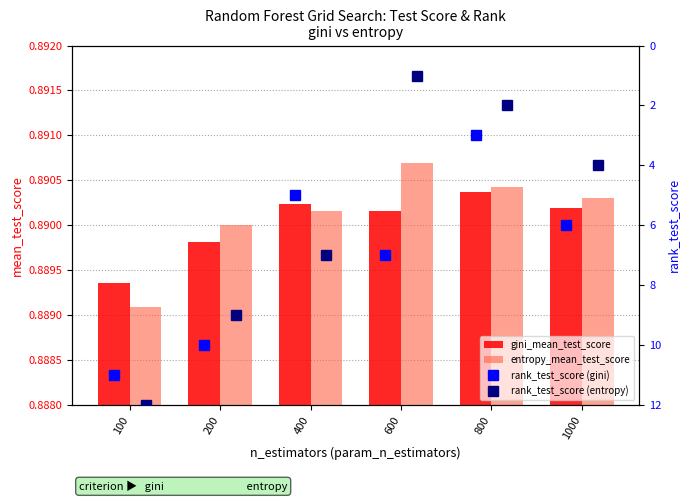

How many groups of bars are there?

6